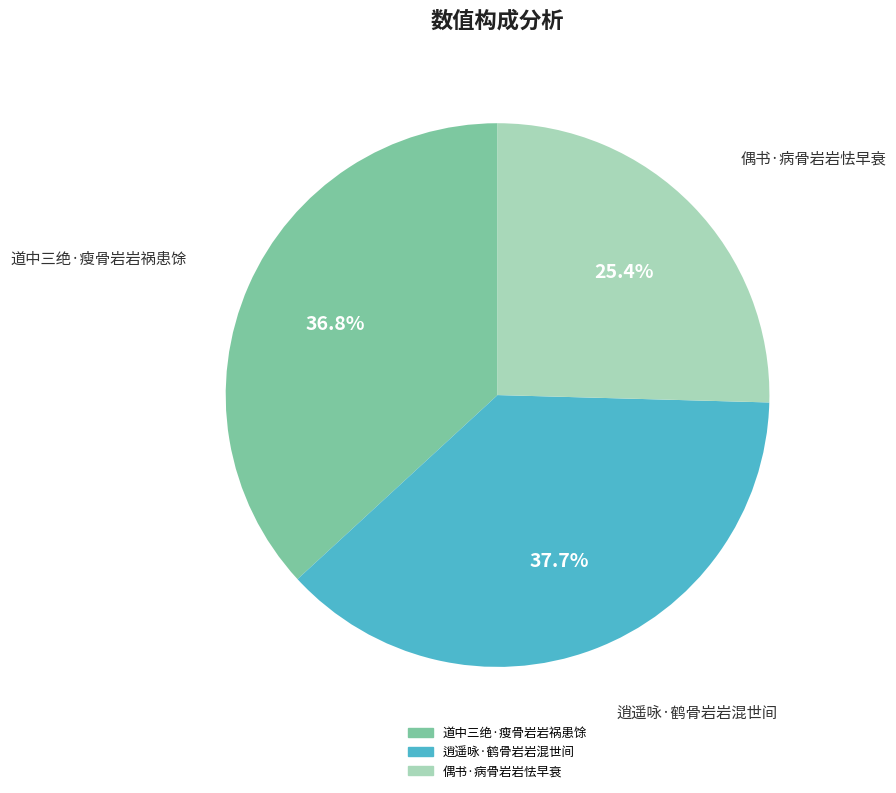

The 道中三绝·瘦骨岩岩祸患馀 slice represents 37% of the pie. True or false?

True